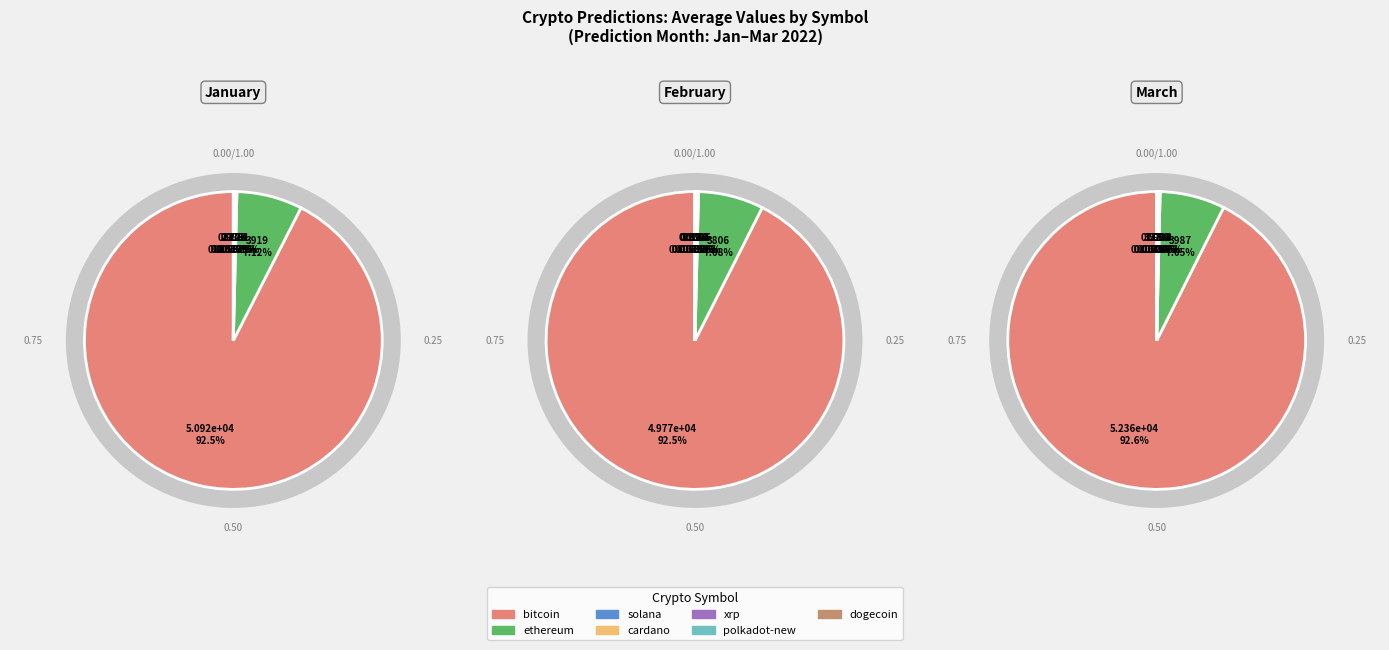

How many segments does this pie chart have?

7